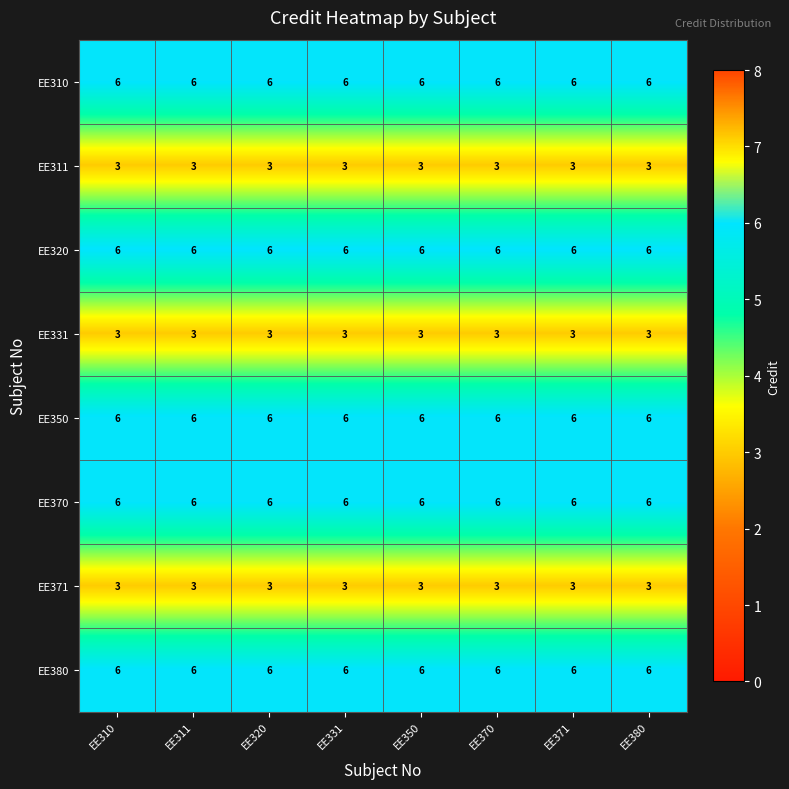

At how many categories does at least one series exceed 4?

8